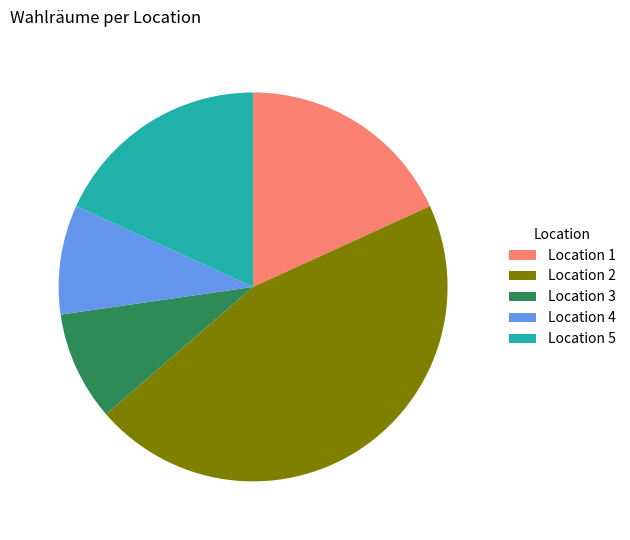

What is the ratio of the value at Location 1 to the value at Location 2?

0.4